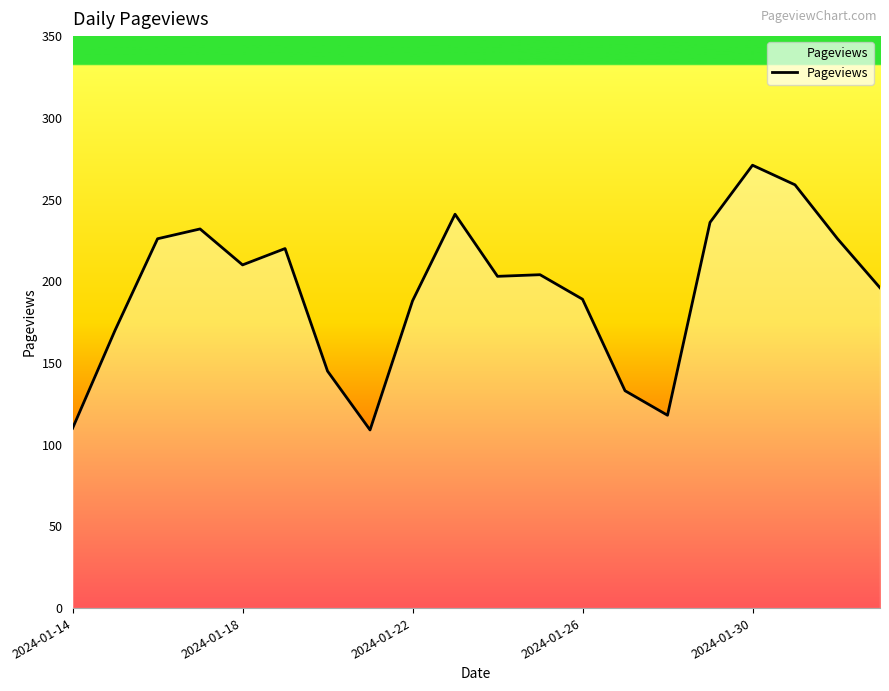

What is the minimum value shown in the chart?

109